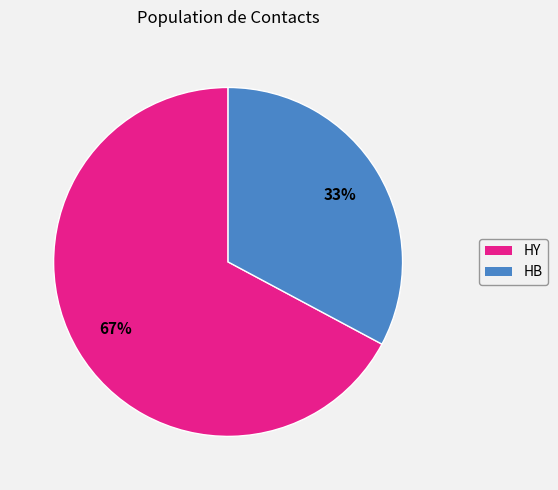

To the nearest percent, what is the average slice percentage?

50%